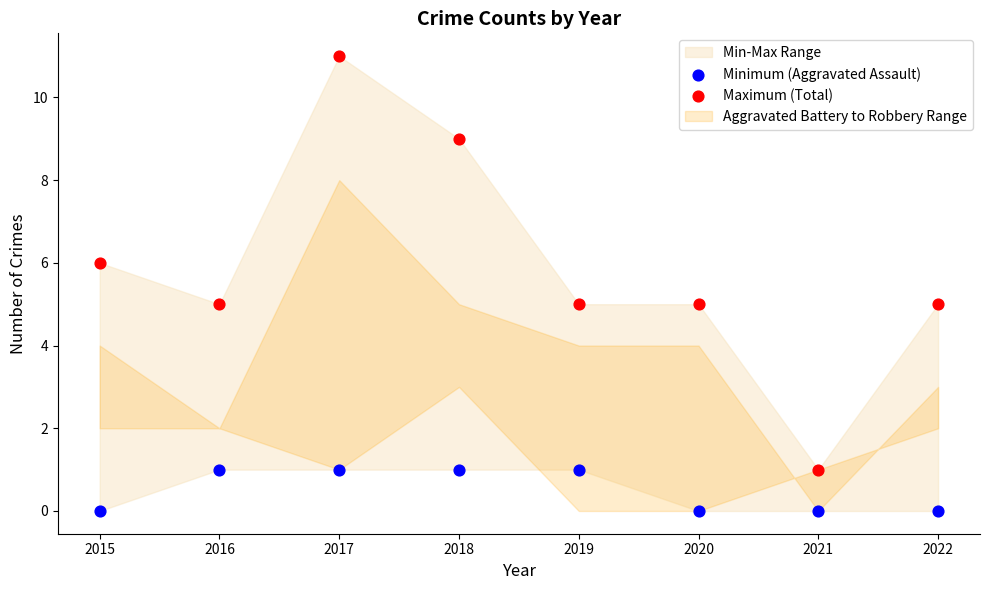

Which series has the widest spread of Y values?

Maximum (Total)